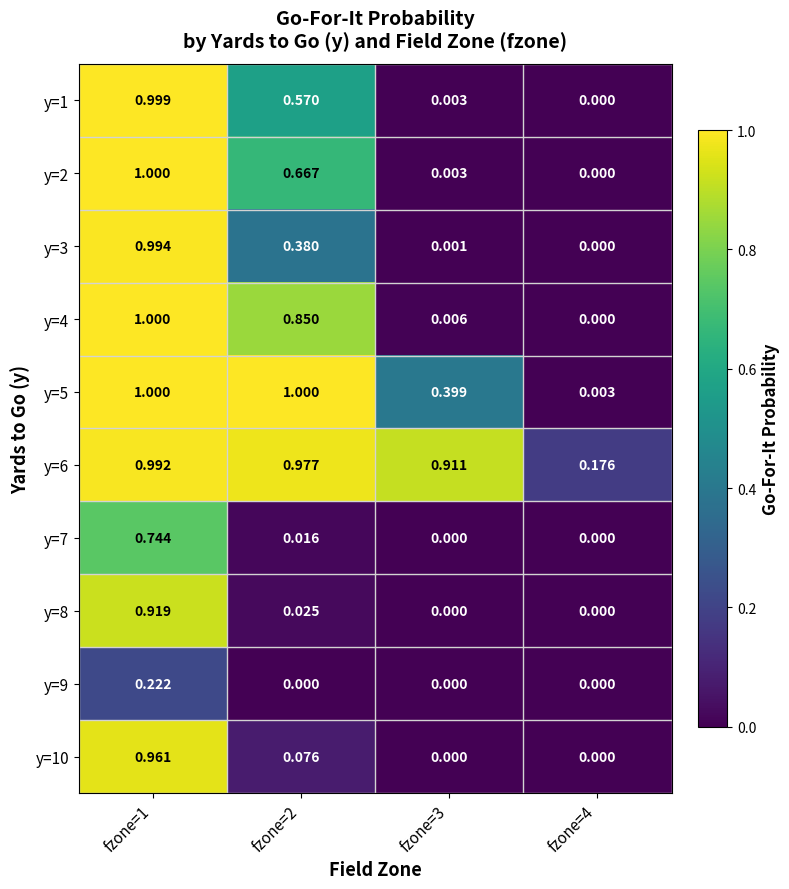

Is the value of y=5 at fzone=1 greater than the value of y=8 at fzone=3?

Yes